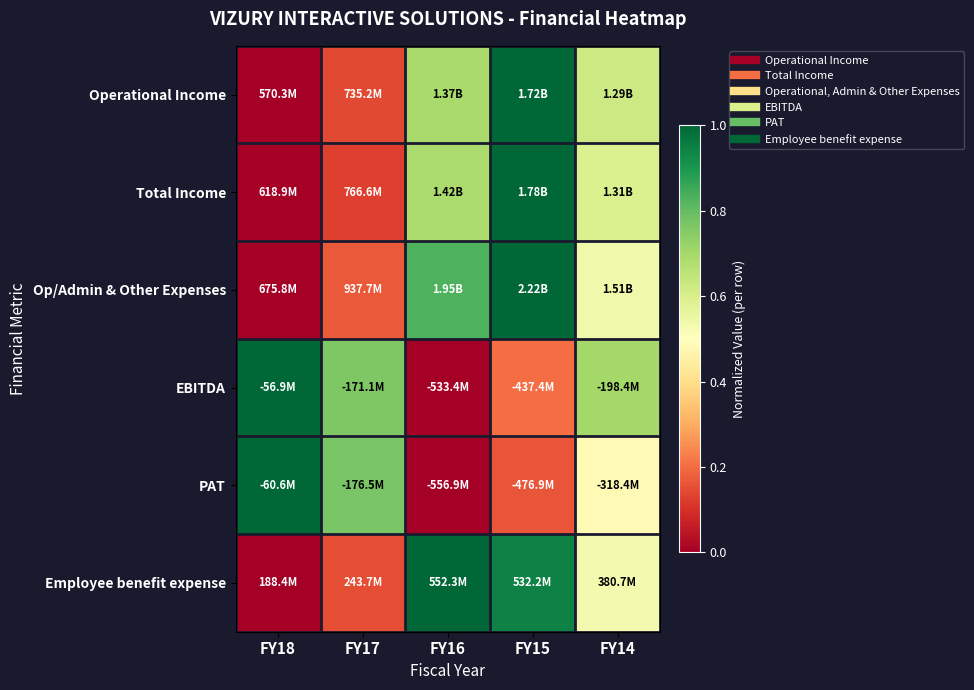

Between FY16 and FY18, which is larger?

FY16